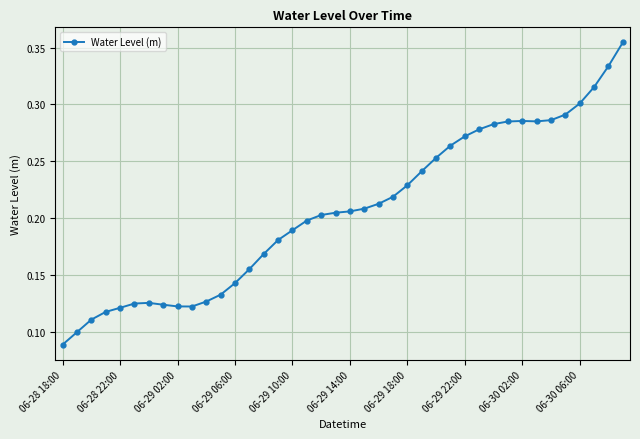

Count the values in the range 0 to 1.

40